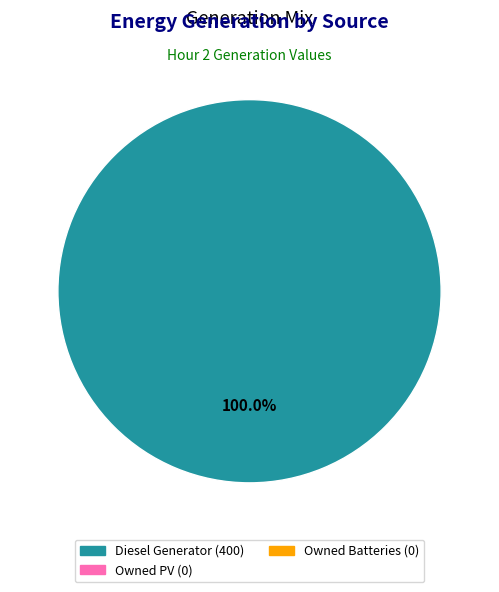

Is there any slice that represents more than half of the pie?

Yes